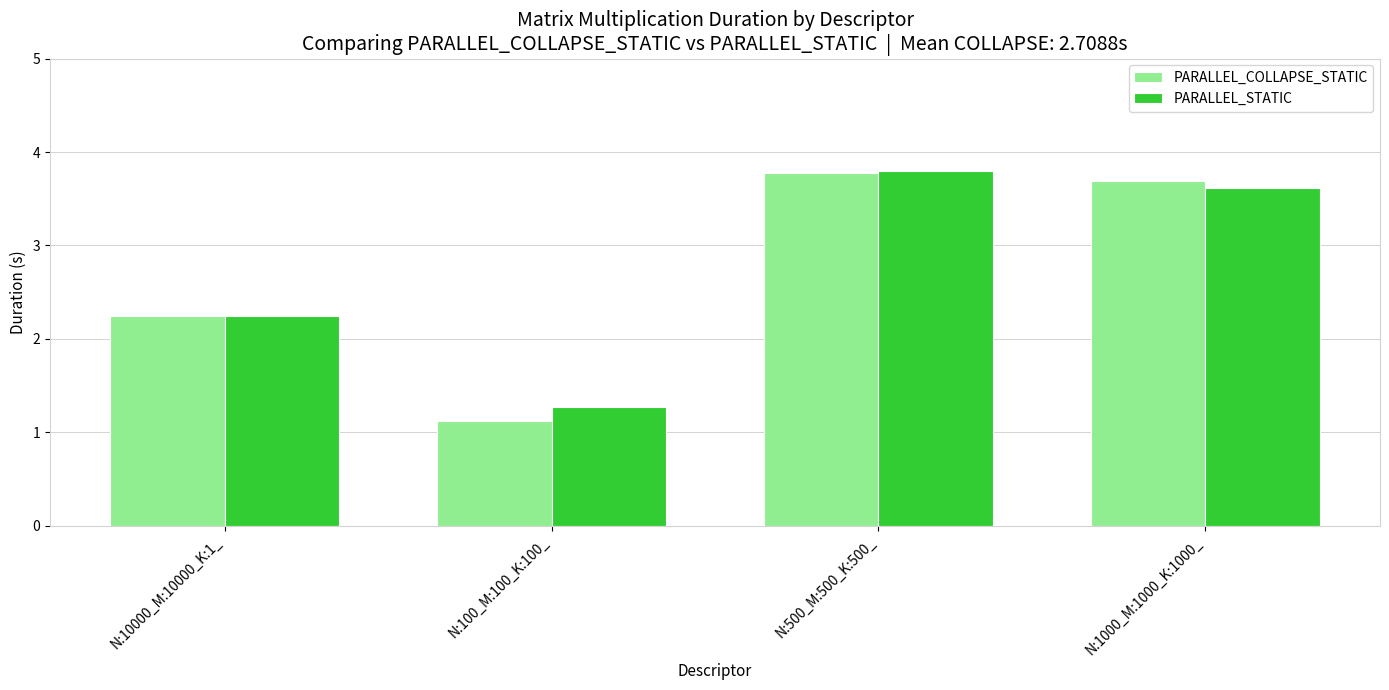

How many values in the PARALLEL_COLLAPSE_STATIC series exceed 3?

2